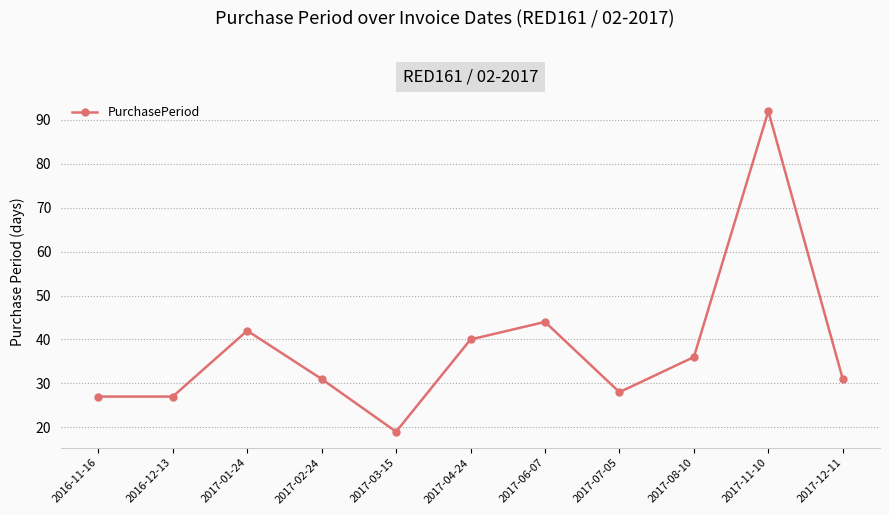

The value at 2017-07-05 is 19. True or false?

False